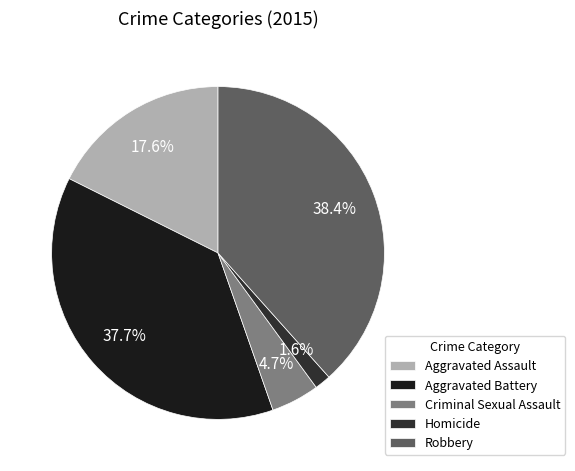

Is it true that Aggravated Battery is 52% of the pie?

False